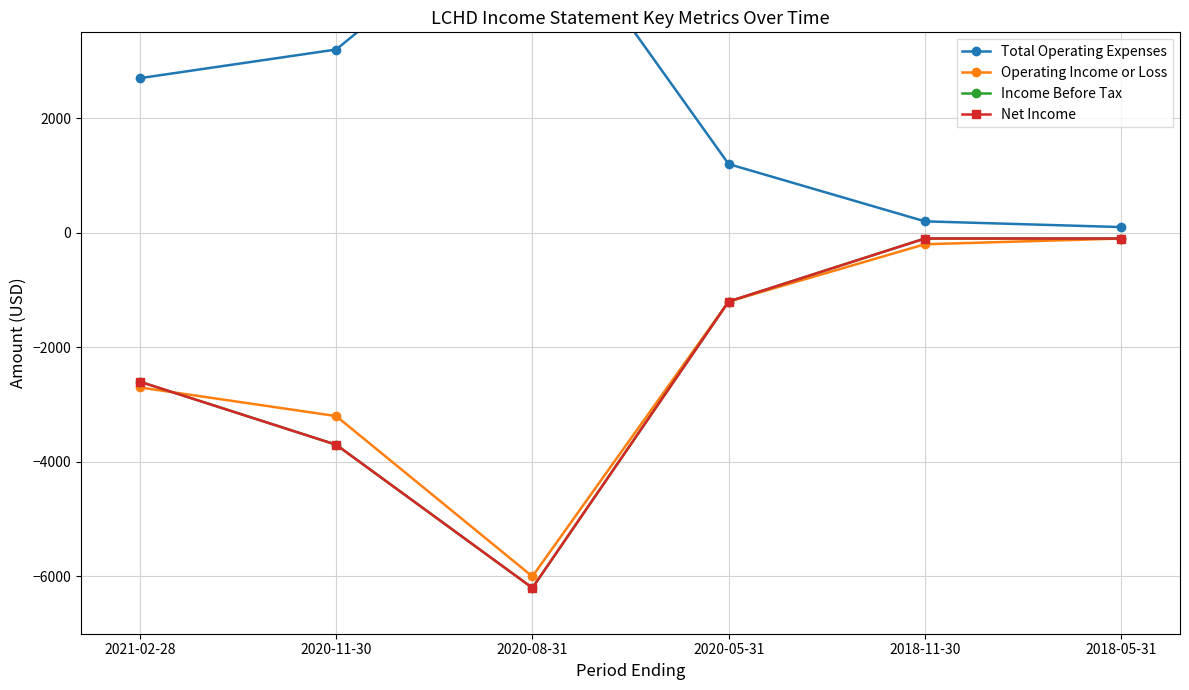

List the labels in order of Operating Income or Loss value, largest first.

2018-05-31, 2018-11-30, 2020-05-31, 2021-02-28, 2020-11-30, 2020-08-31